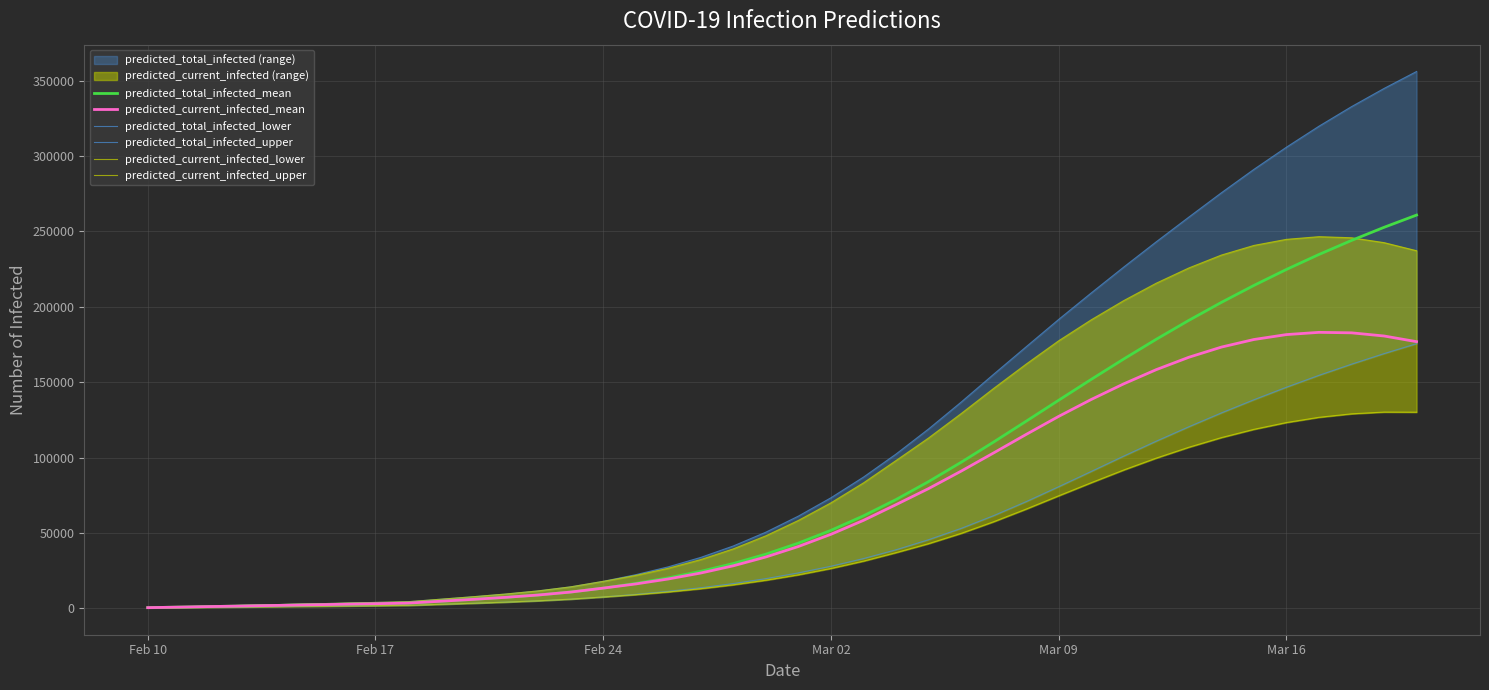

True or false: predicted_current_infected_lower and predicted_current_infected_mean intersect in this chart.

False